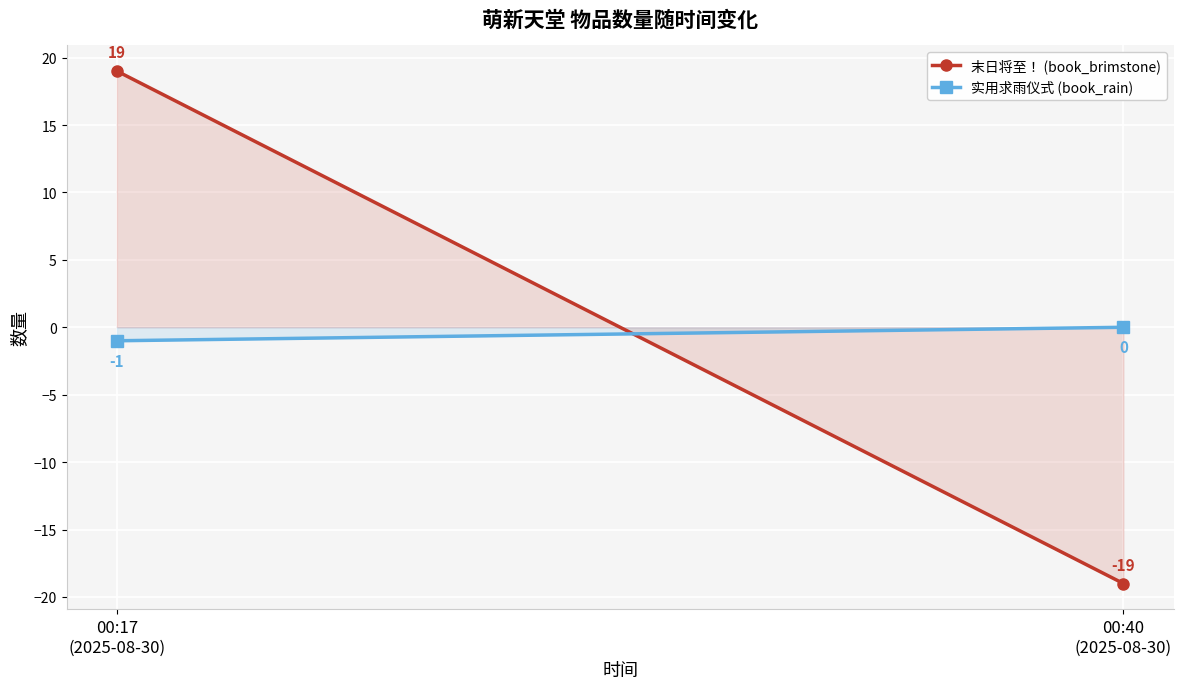

How many lines are shown in the chart?

2